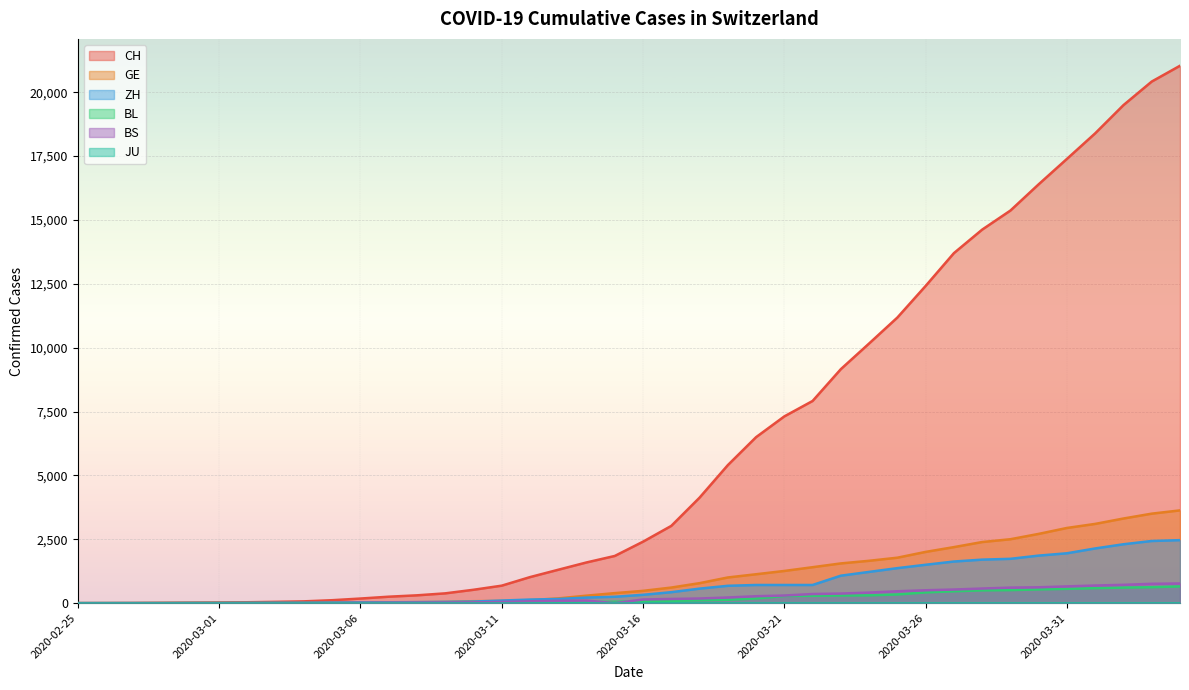

True or false: CH and BL cross at least once.

False